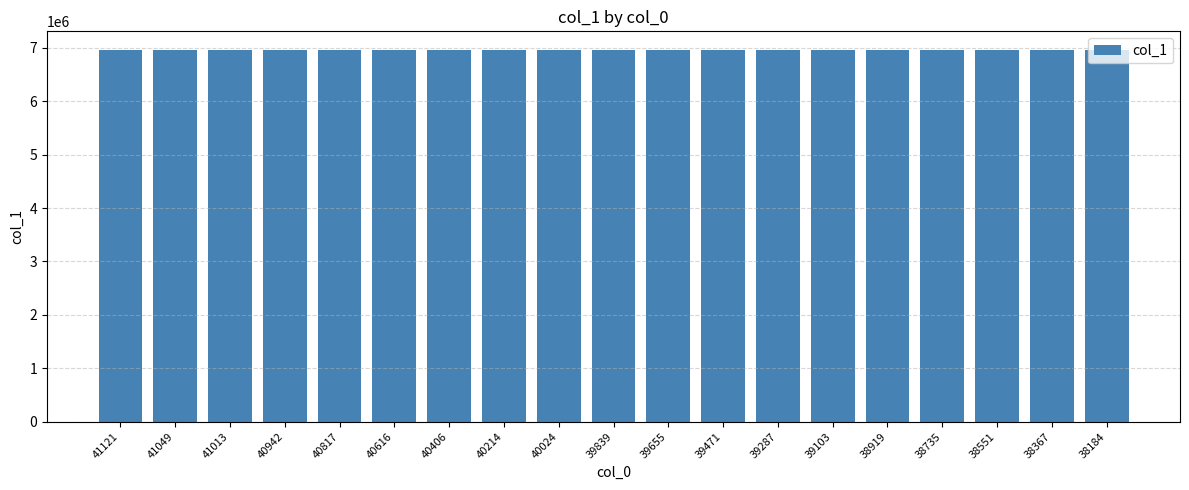

What is the value of the 8th bar from the left?

6960888